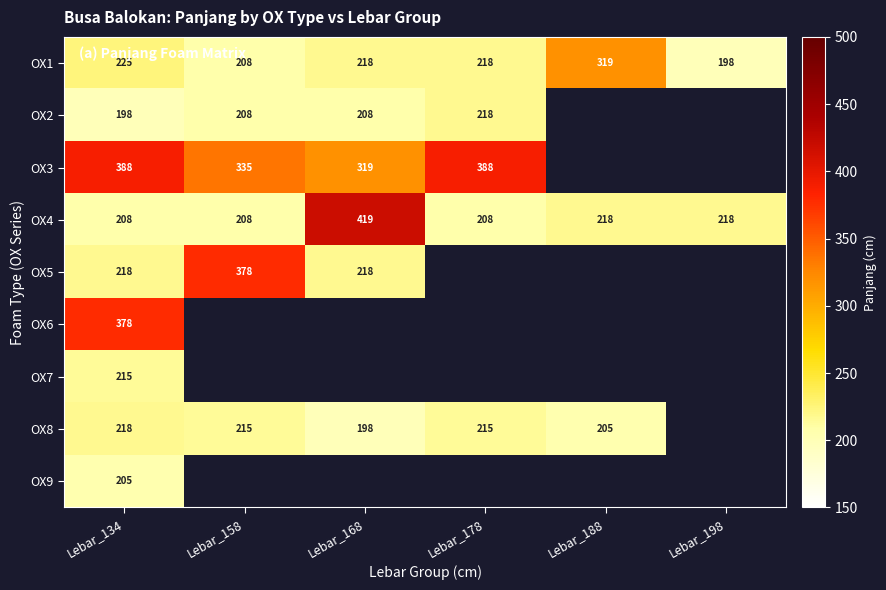

What is the difference between the OX4 values at Lebar_134 and Lebar_168?

211